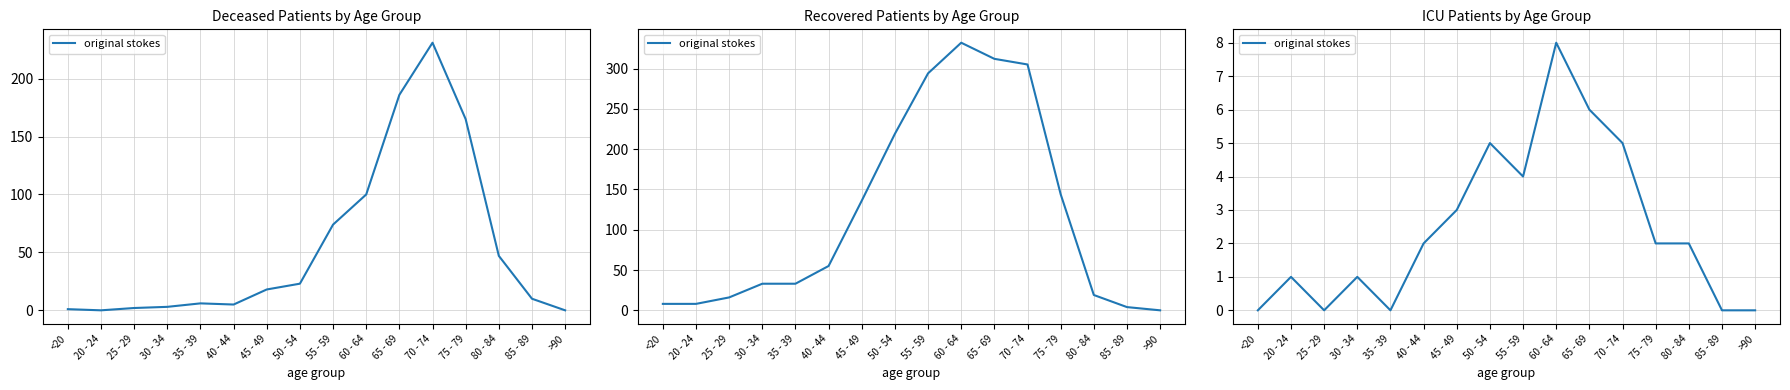

Which label corresponds to the smallest value in the chart?

<20